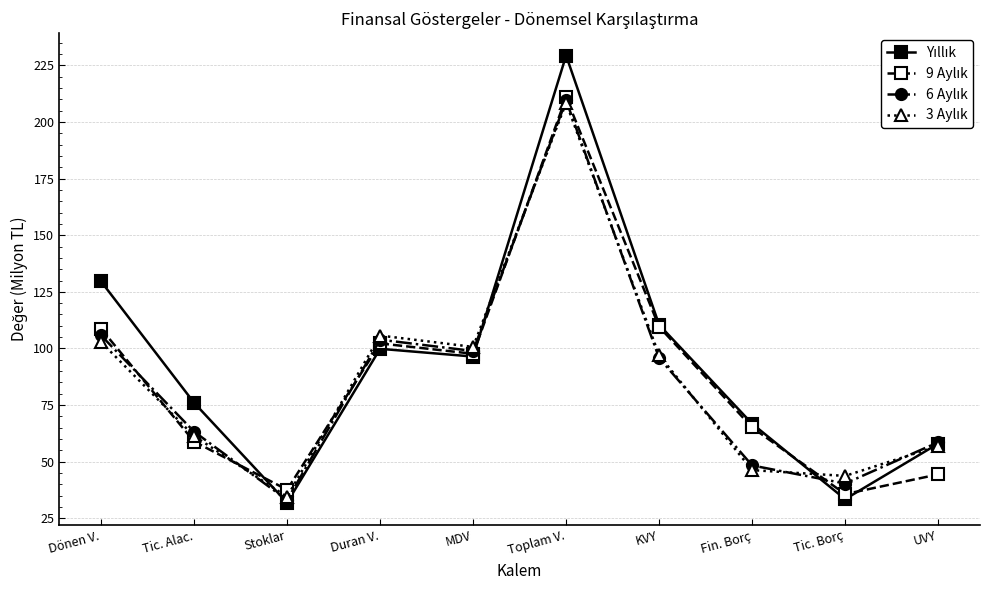

At how many categories does at least one series exceed 79?

5